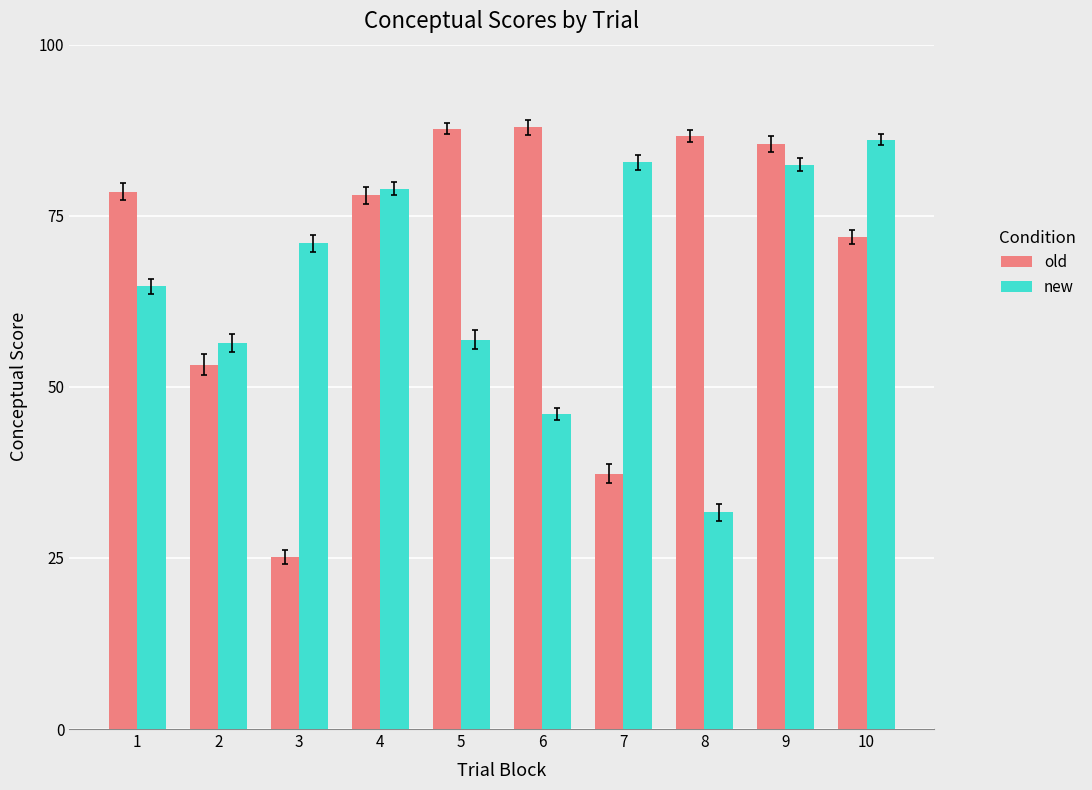

Which series has the largest range (max minus min)?

old